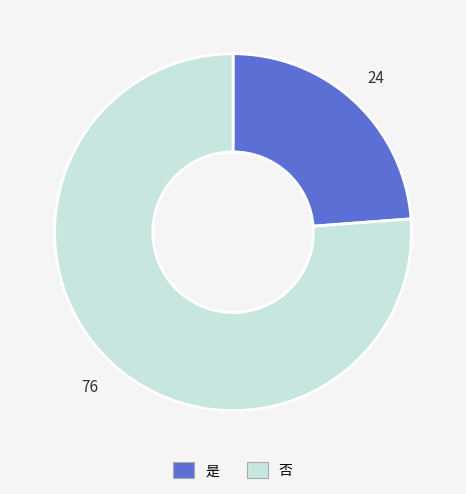

Rank the categories by value from highest to lowest.

否, 是